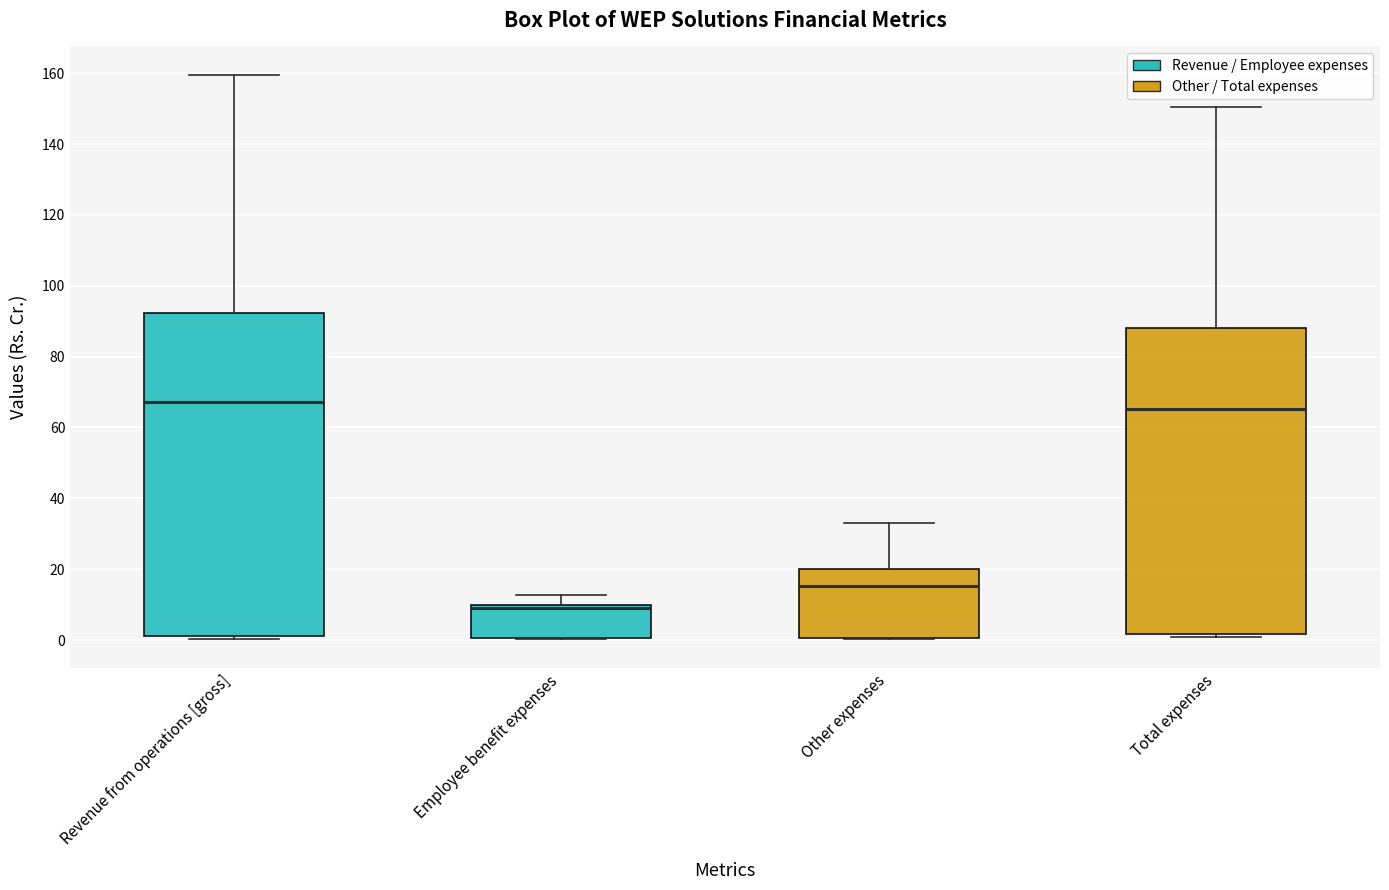

Reading left to right, transcribe this box plot: for each box, give where its median line is, the range the box spans, and where its two whiskers end, as read against the y-axis. The values are not printed on the chart, so give them approximately, as read against the axis.

Revenue from operations [gross]: median 68, box 2 to 92, whiskers 0 to 160
Employee benefit expenses: median 8, box 0 to 10, whiskers 0 to 12
Other expenses: median 16, box 0 to 20, whiskers 0 to 32
Total expenses: median 66, box 2 to 88, whiskers 0 to 150